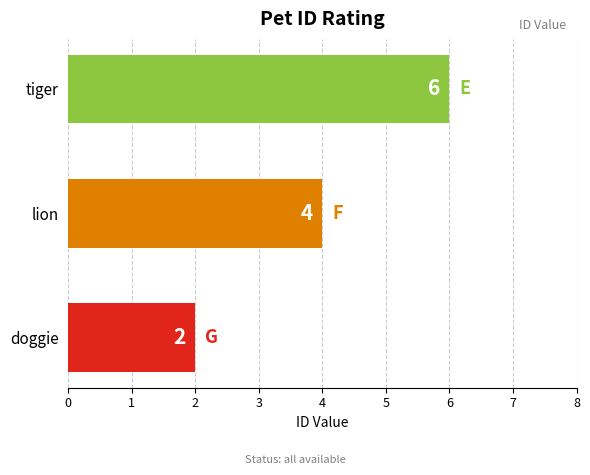

What is the difference between the maximum and minimum values?

4